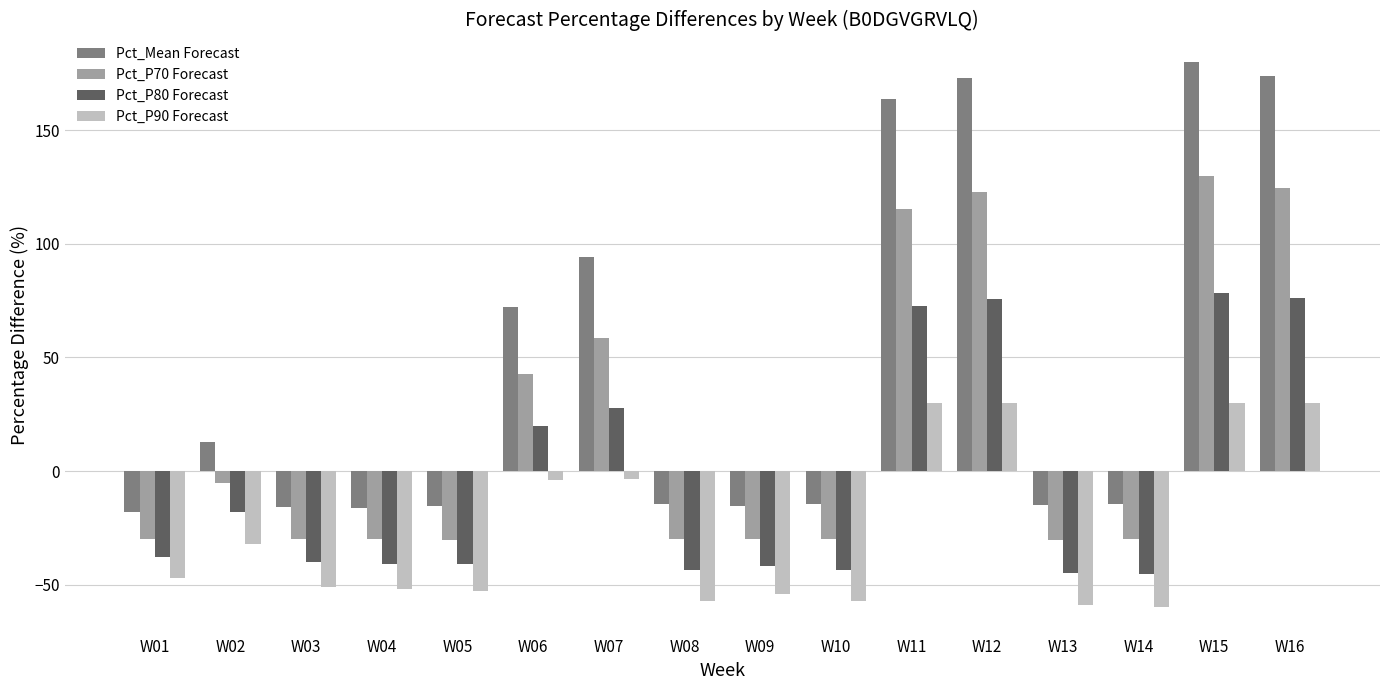

What is the average value of the Pct_P70 Forecast series?

19.9